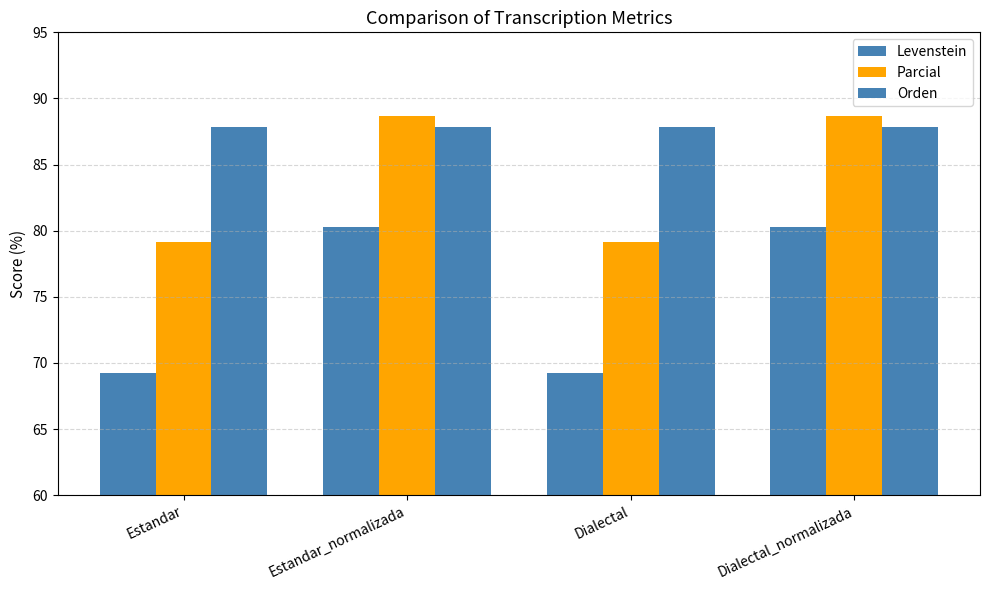

At which label does Orden reach its minimum?

Estandar